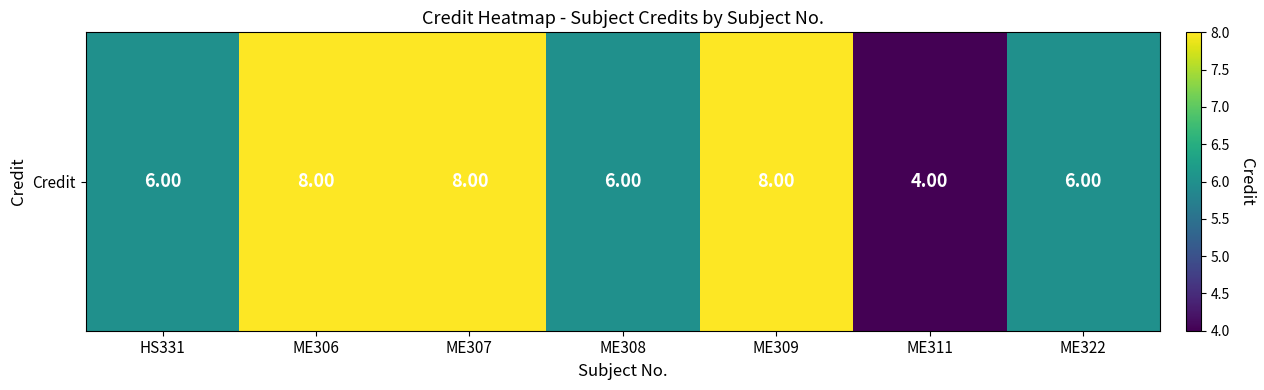

Is it true that the value at ME309 is 8?

True